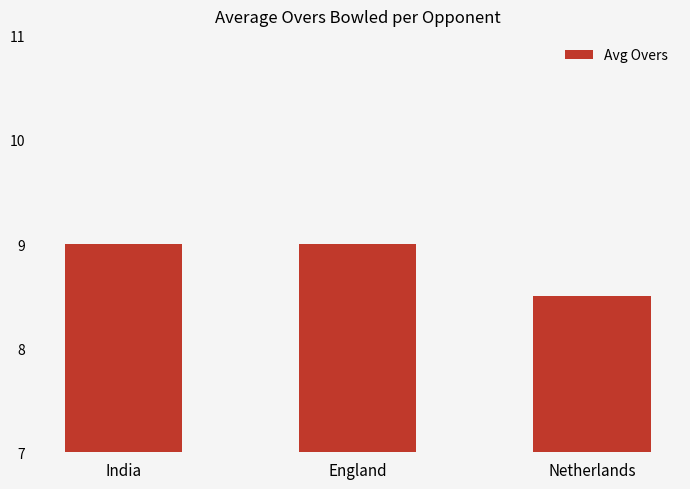

Reading left to right, list all the values displayed in this chart.

9.0	9.0	8.5